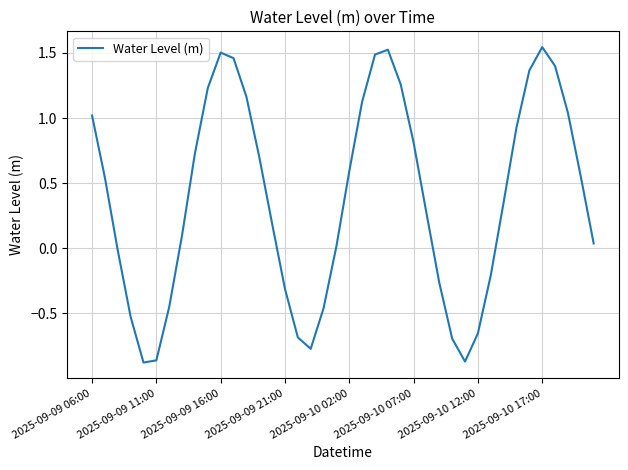

What is the difference between the maximum and minimum values?

2.4